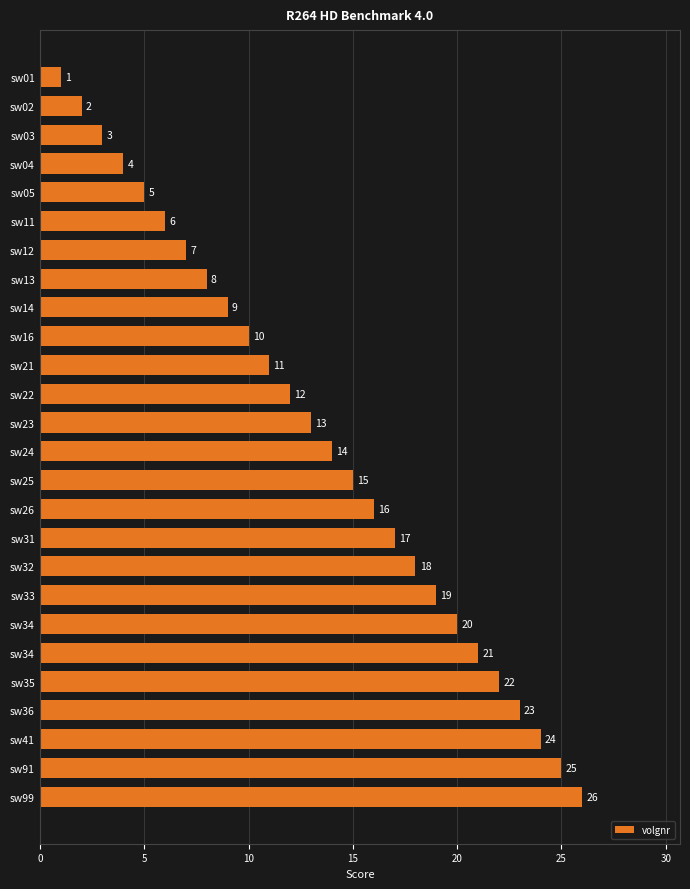

Does the chart contain any negative values?

No